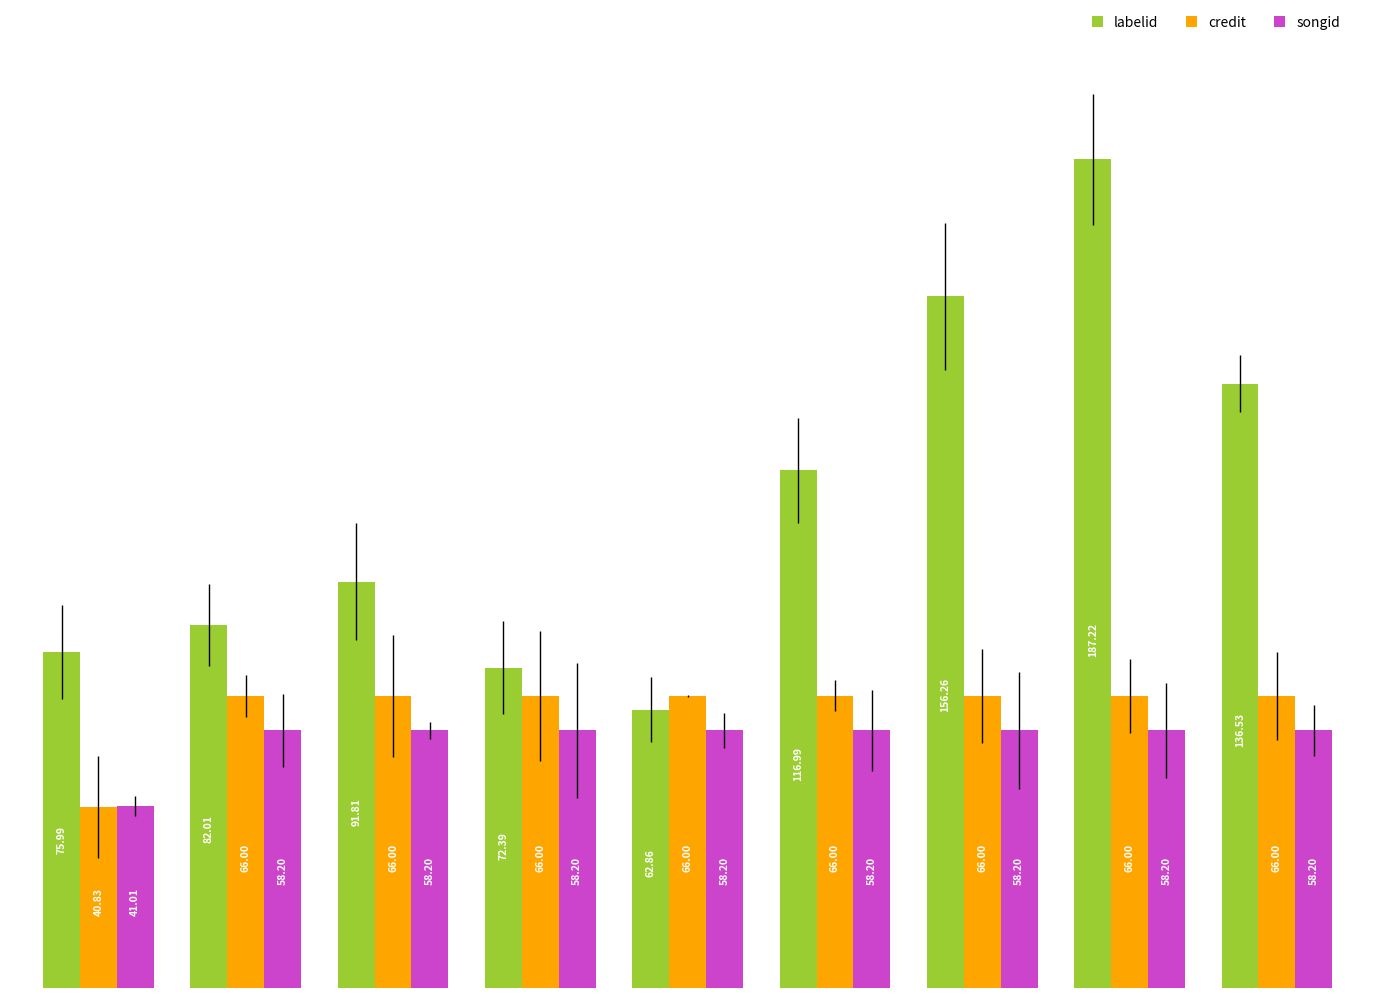

What is the average value of the songid series?

56.3